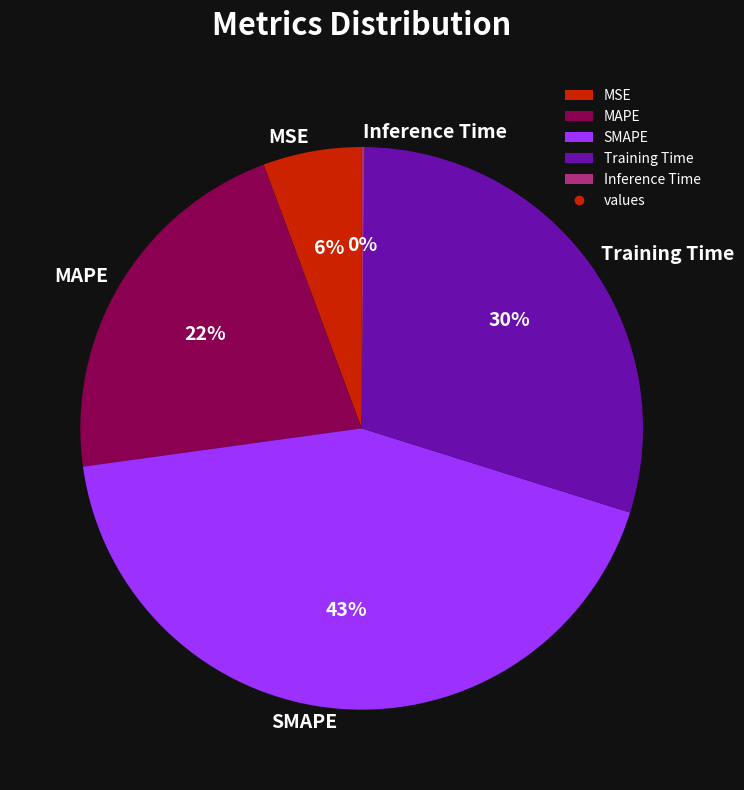

What is the largest slice in the pie chart?

SMAPE